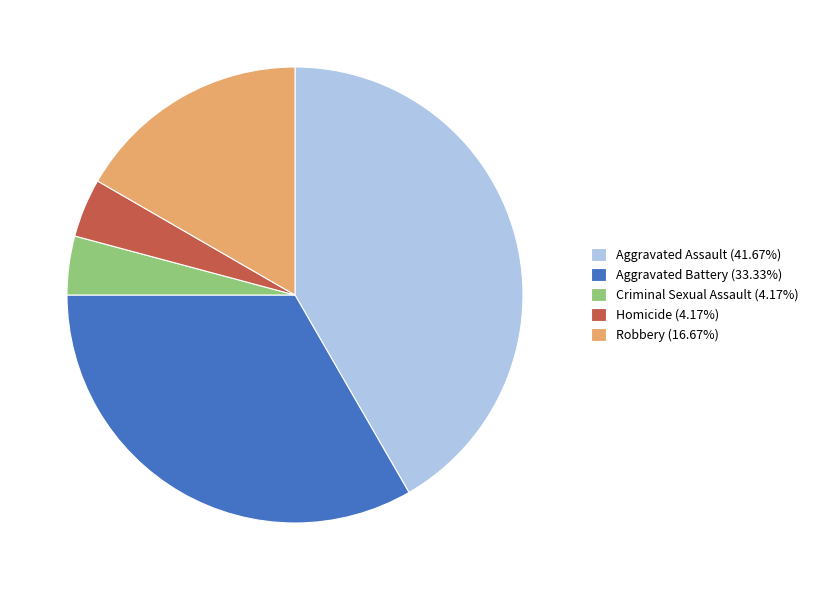

Is there a majority slice in this chart?

No